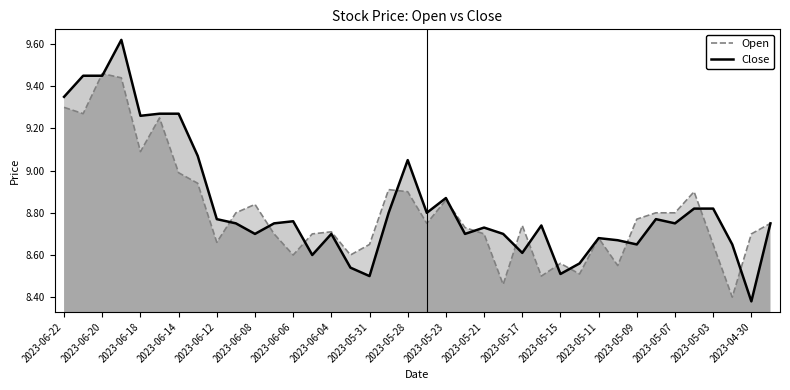

Is it true that Open equals 9.1 at 2023-06-18?

True